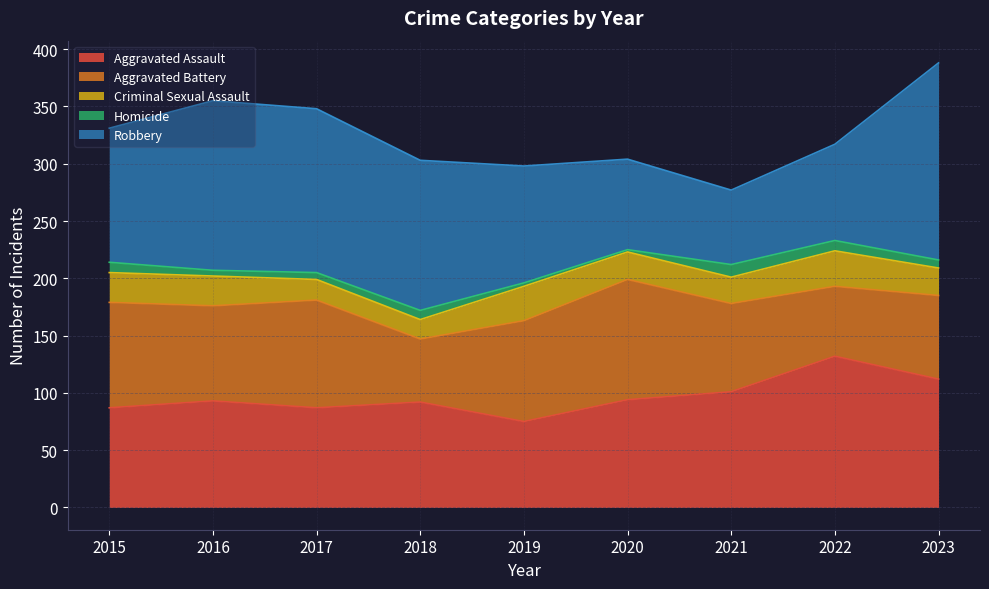

At which category does the chart reach its minimum across all series?

2020